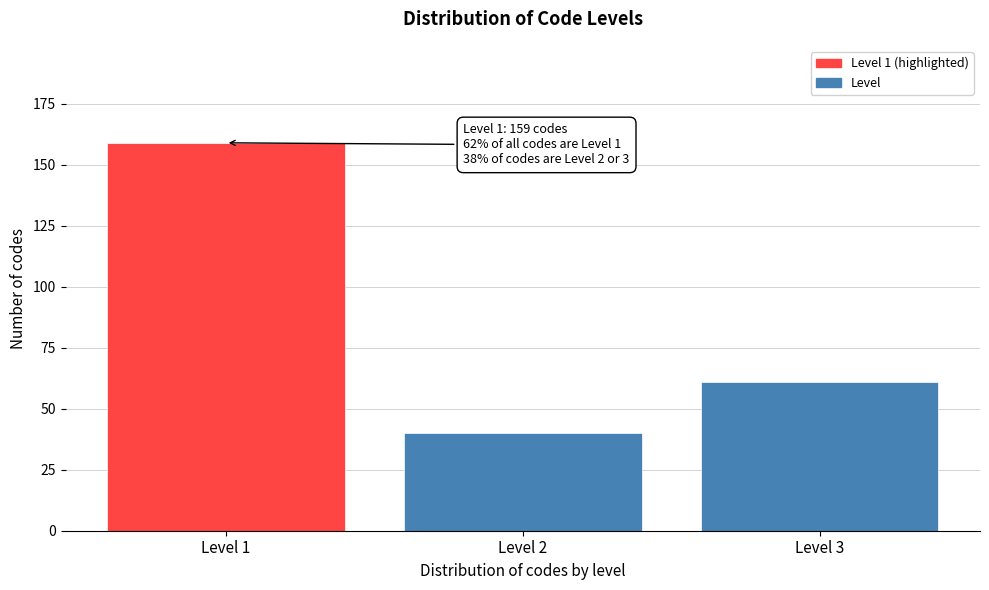

Reading right to left, extract all data points from this chart.

61	40	159